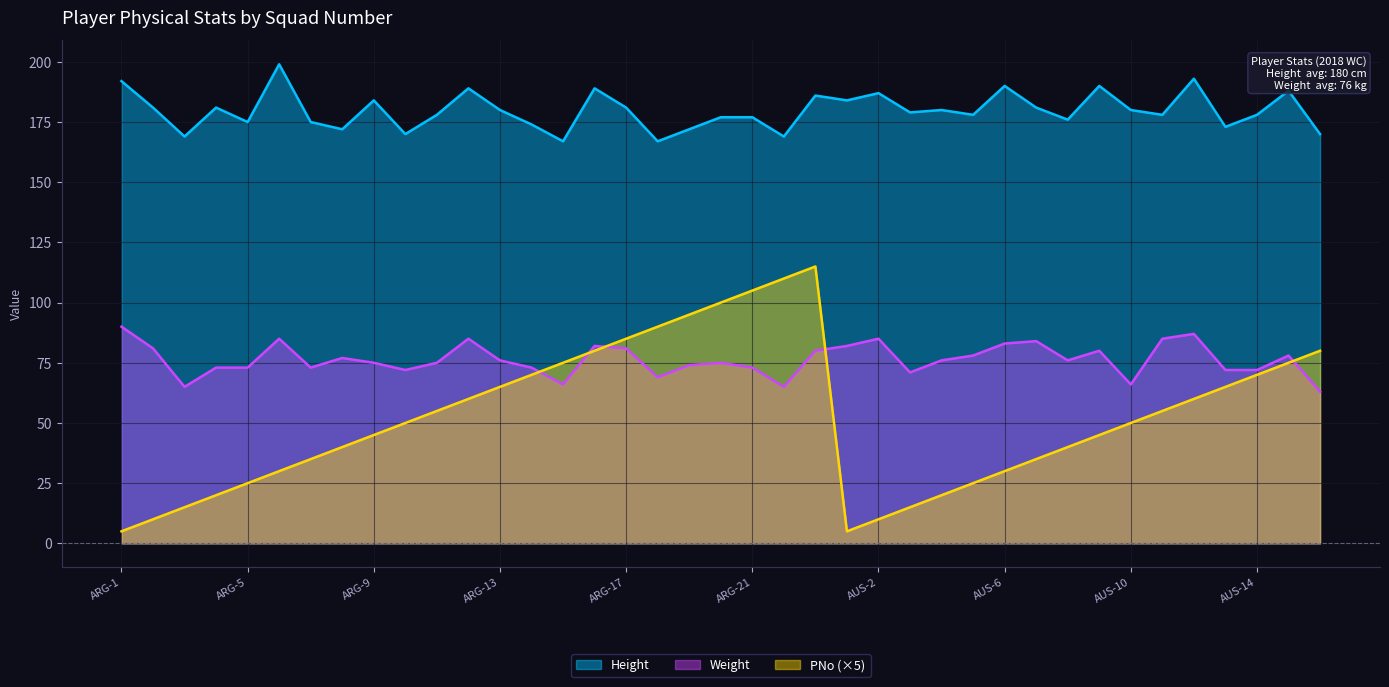

List the series in order of their overall mean, lowest first.

PNo (×5), Weight, Height